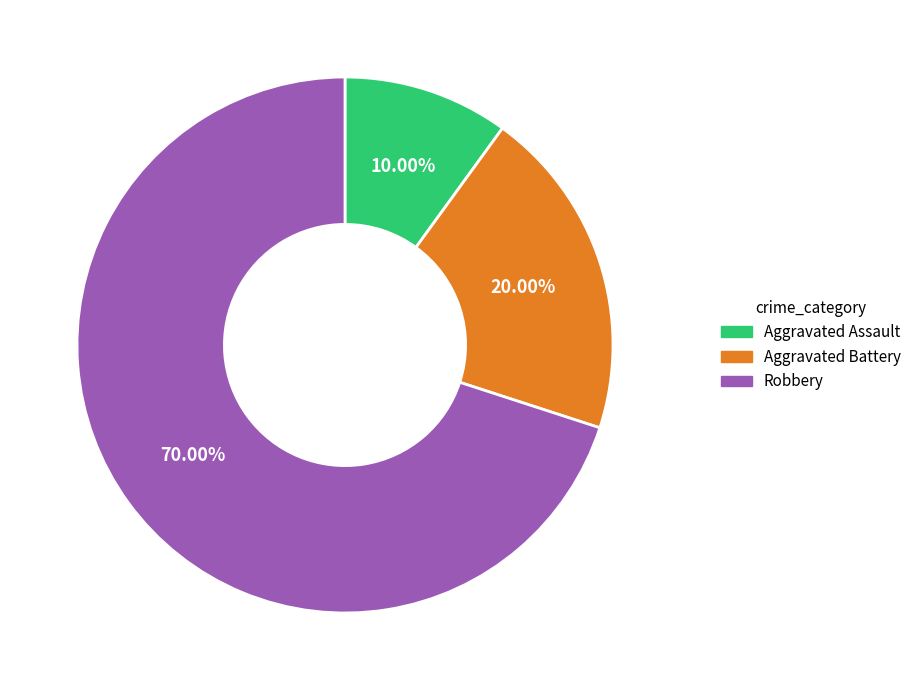

What percentage is the Aggravated Battery slice, to the nearest percent?

20%